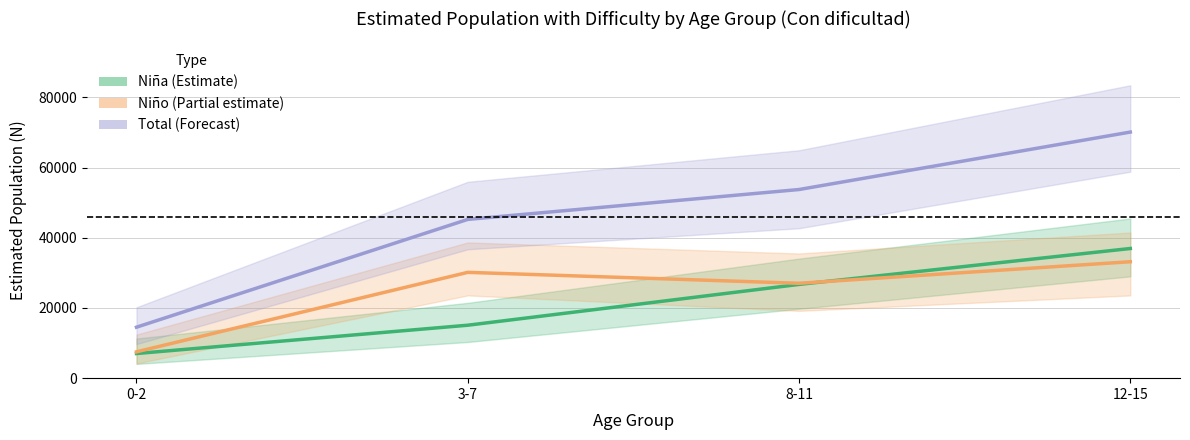

True or false: Niño (Partial estimate) and Total (Forecast) intersect in this chart.

False